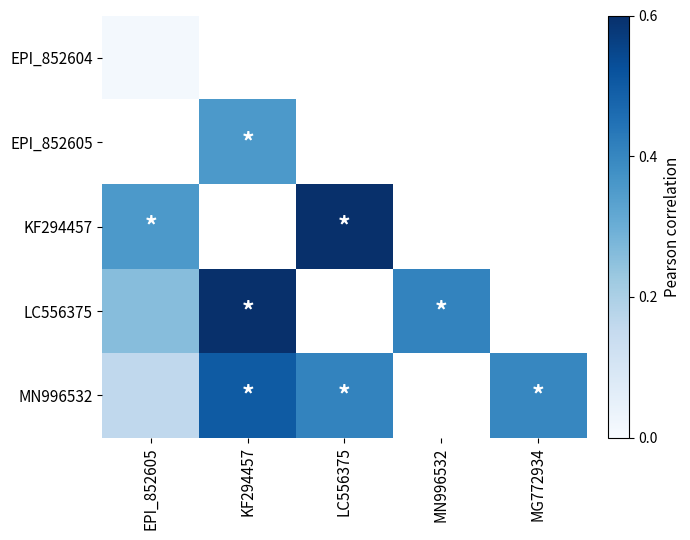

What is the difference between the MN996532 values at EPI_852605 and MG772934?

0.2